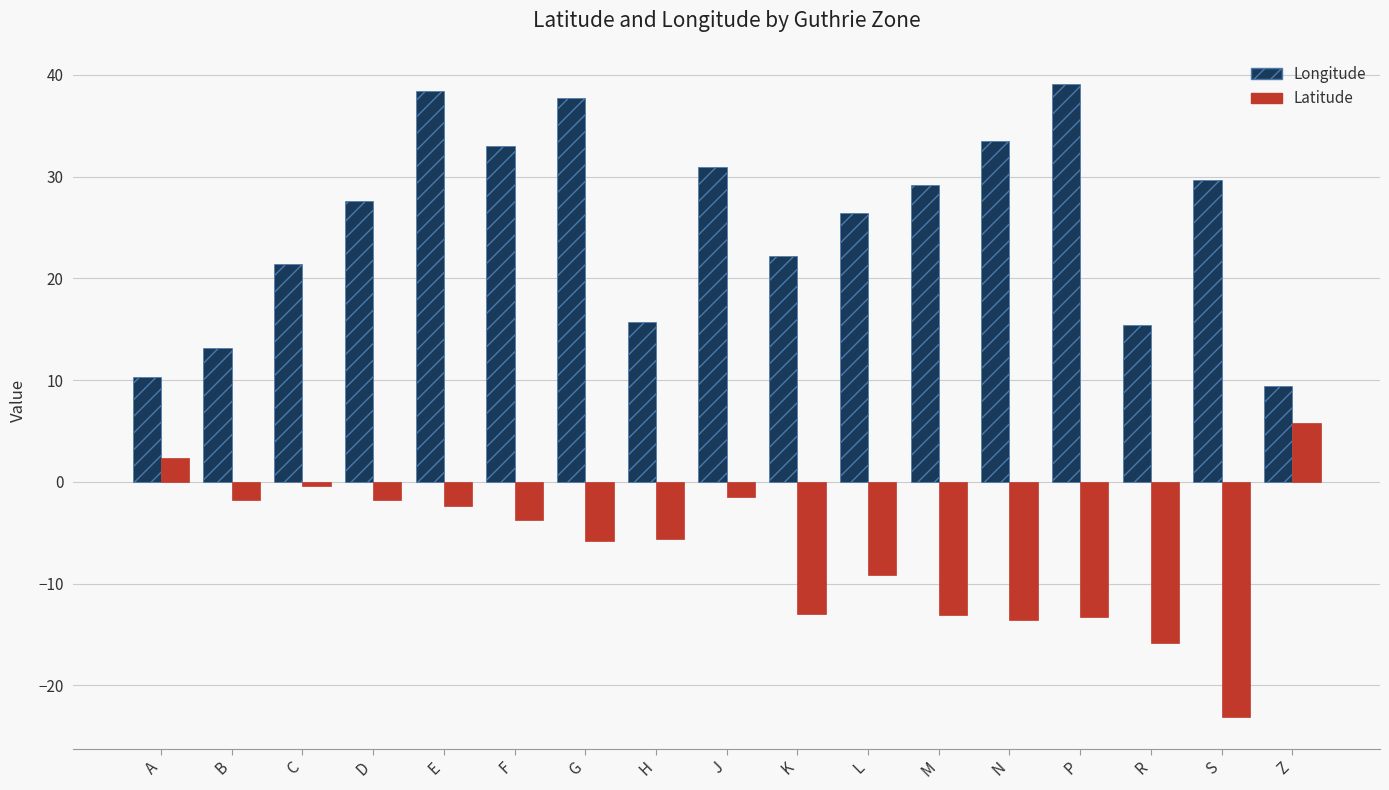

What is the value of the Latitude bar at the 10th from the left?

-13.0